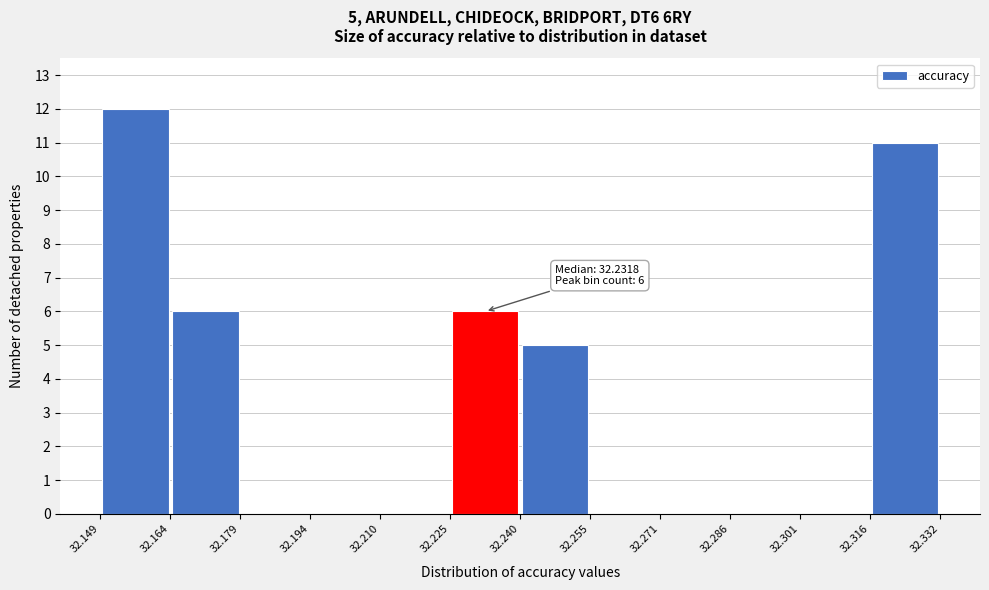

Which range on the x-axis has the tallest bar?

32.149 to 32.164